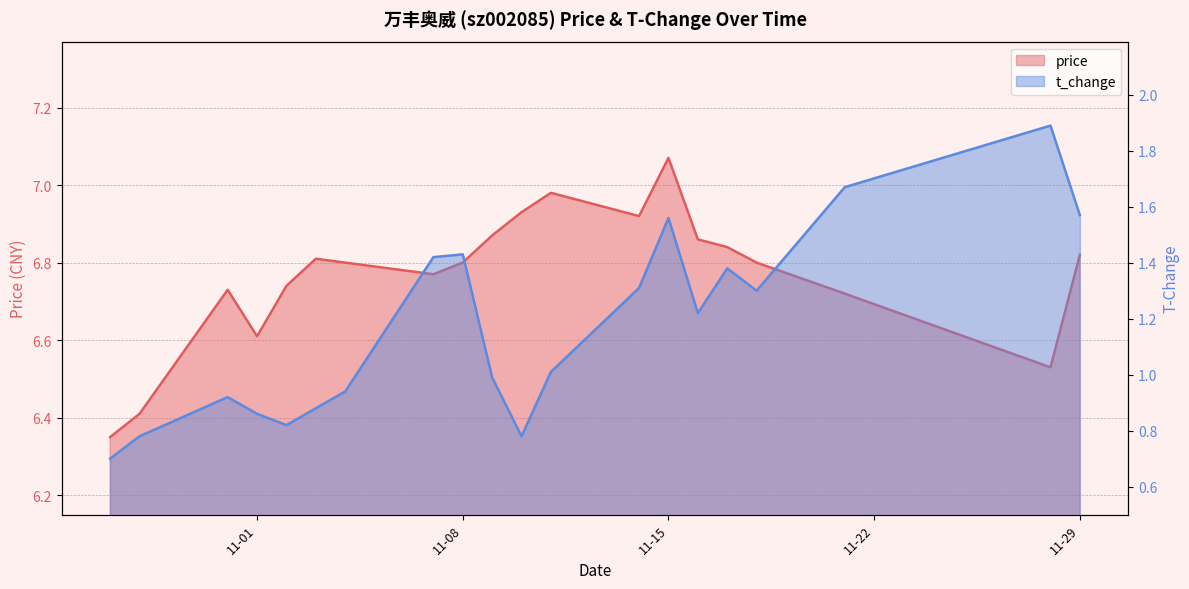

Does the chart have visible grid lines?

Yes